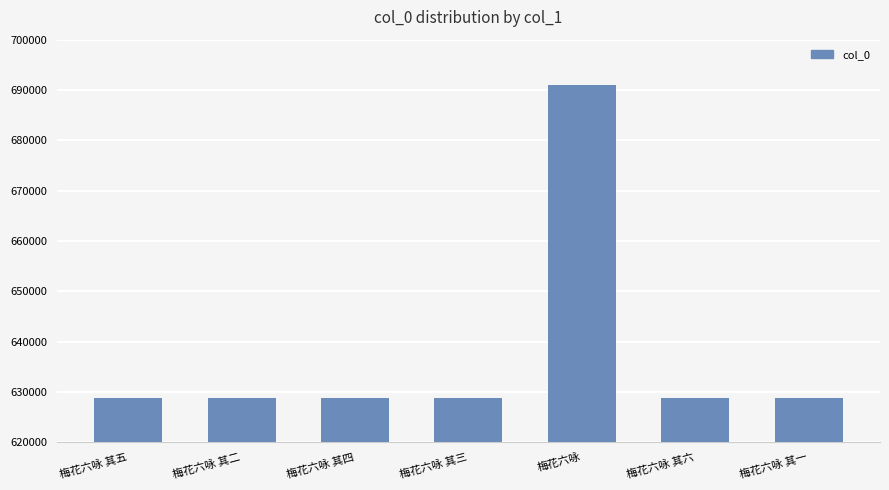

What is the ratio of the value at 梅花六咏 其四 to the value at 梅花六咏 其一?

1.0